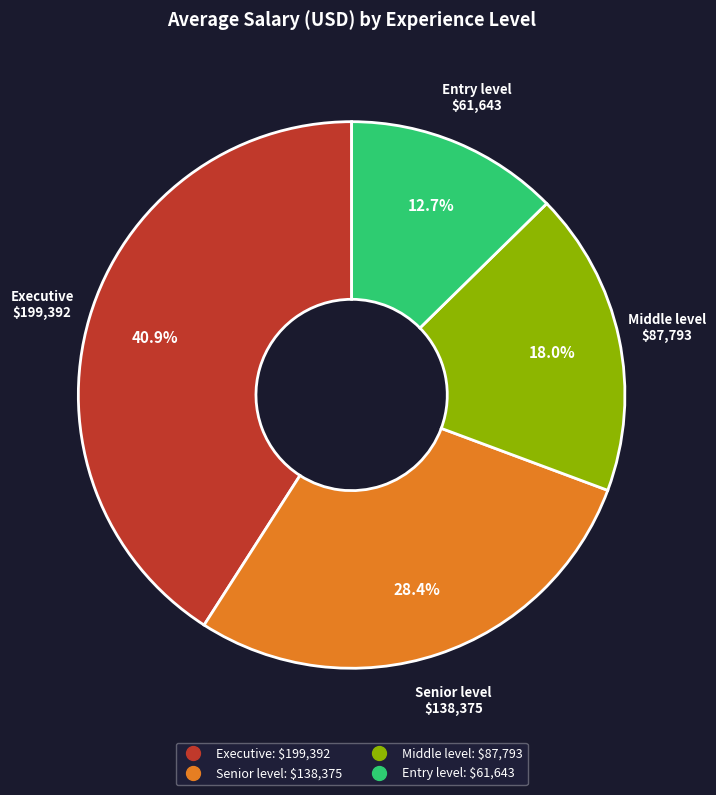

What is the ratio of the value at Senior level to the value at Entry level?

2.2